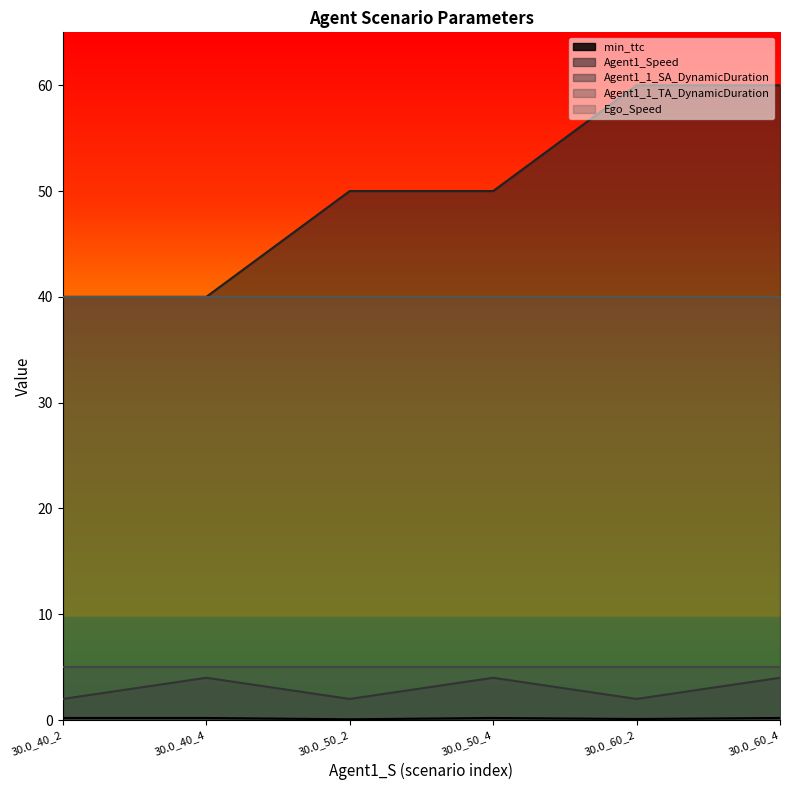

True or false: Agent1_Speed and min_ttc intersect in this chart.

False